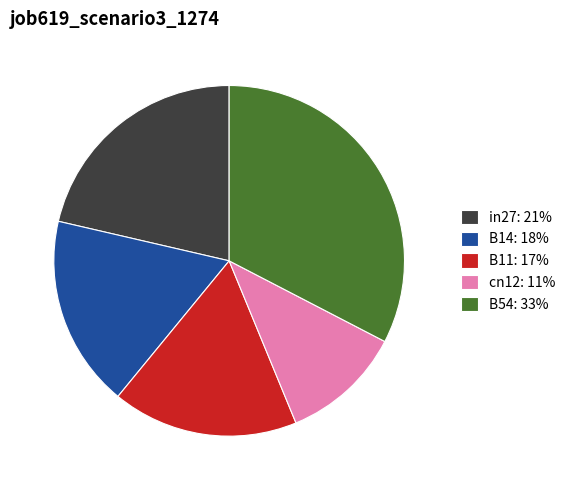

How many slices are in this pie chart?

5